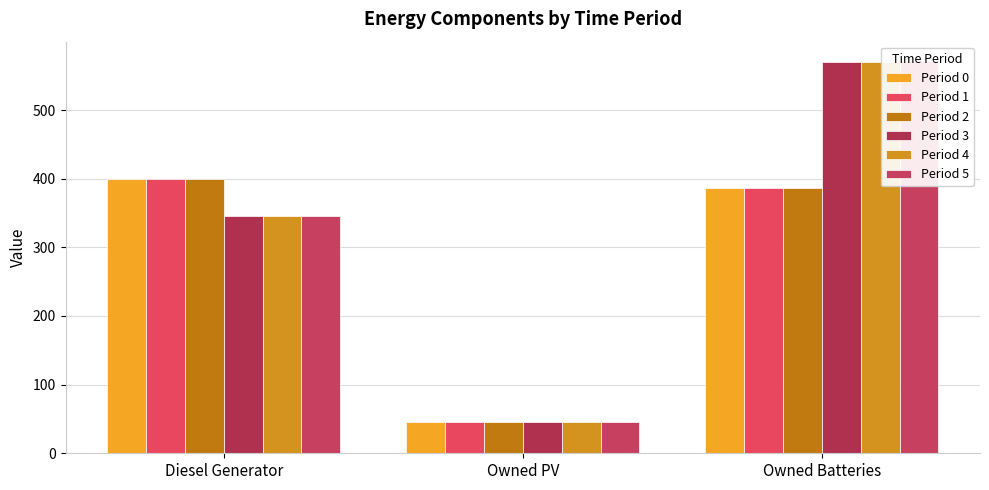

How many groups of bars are there?

3